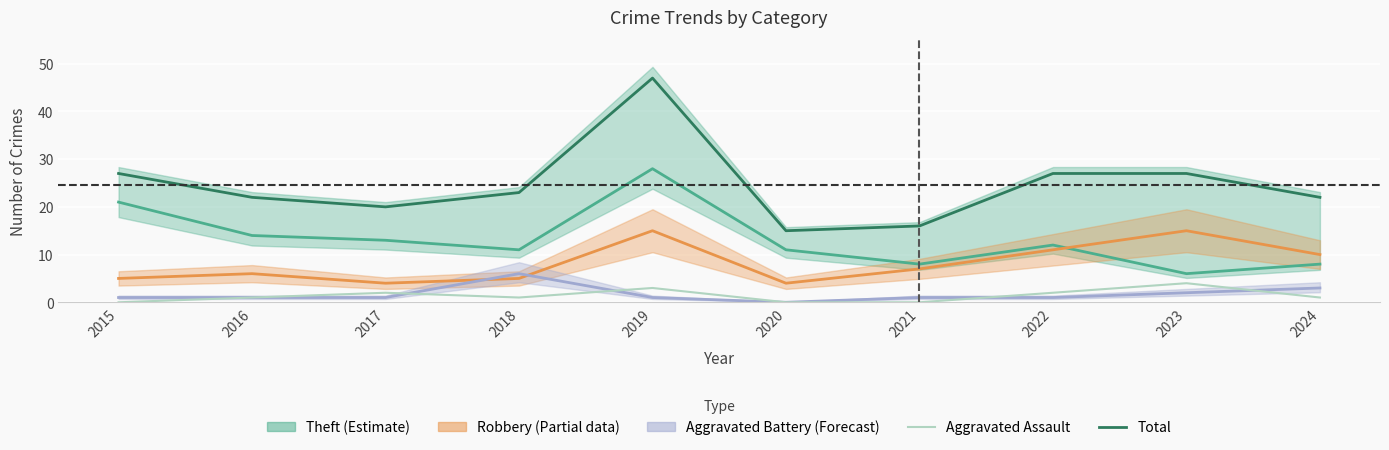

Which series has the largest total across all categories?

Total